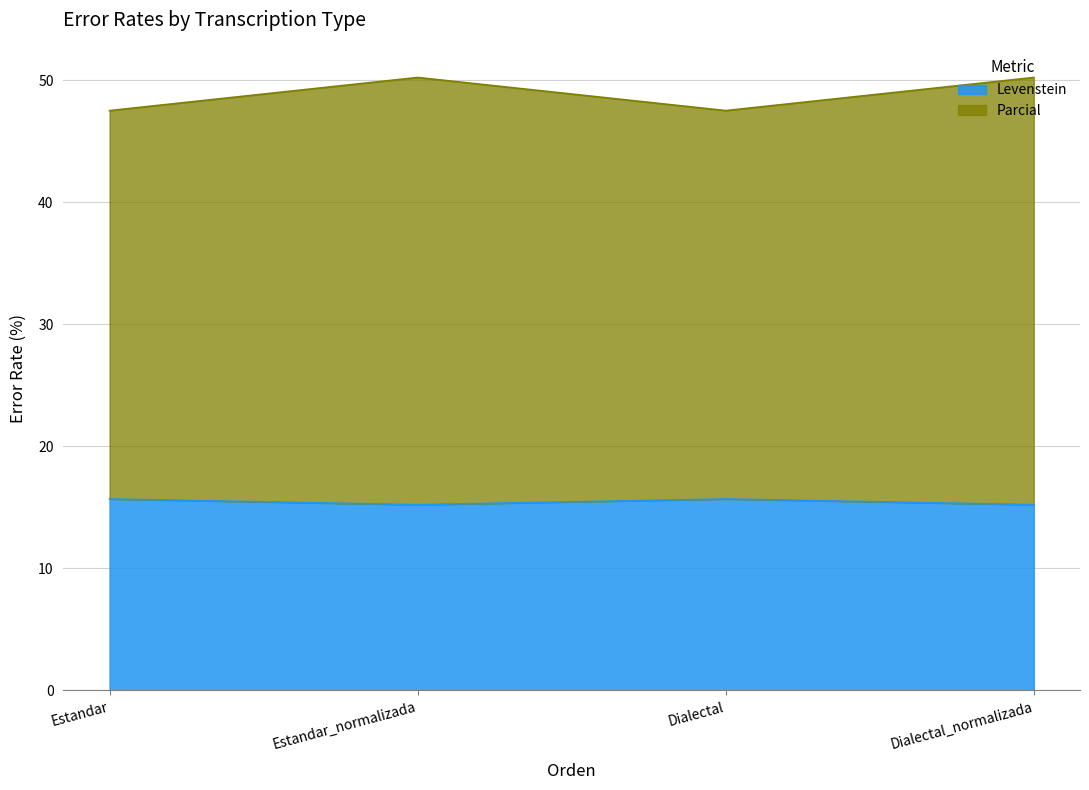

True or false: Levenstein has more than 0 interior local peaks.

True